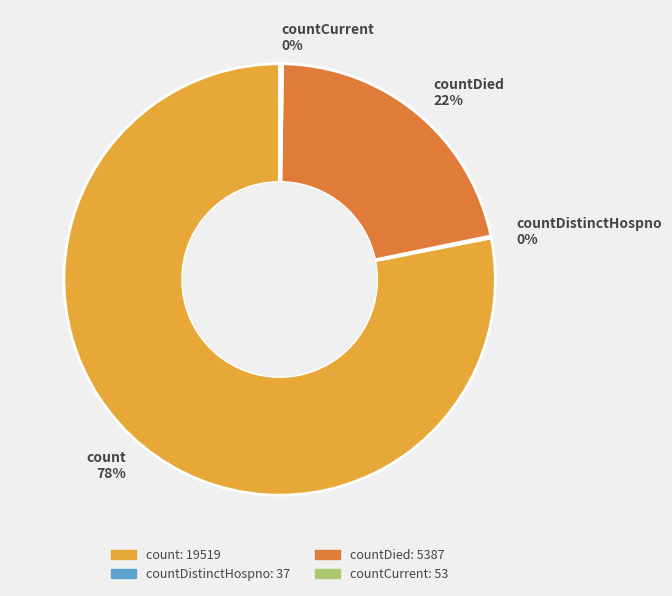

Is it true that count 78% is 78% of the pie?

True